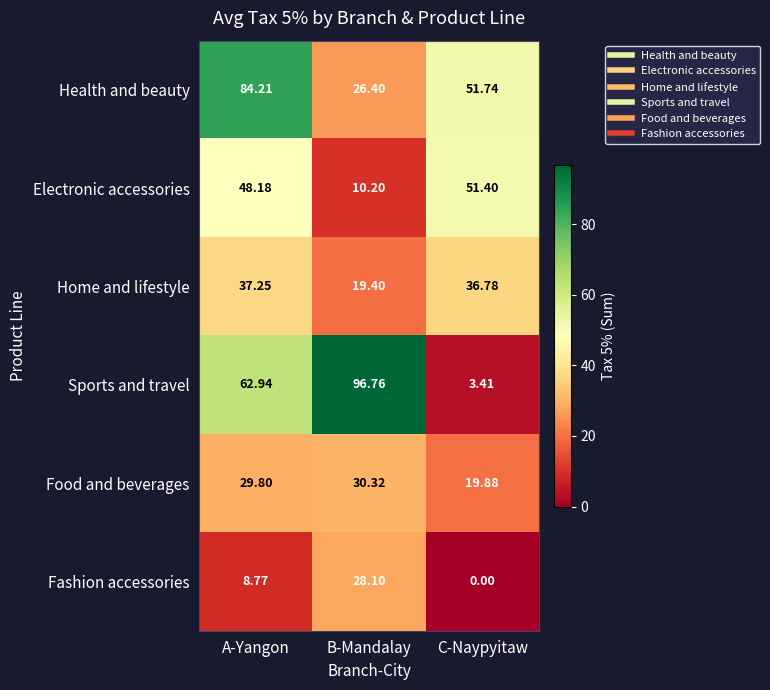

Where does the Home and lifestyle series first go above 36?

A-Yangon